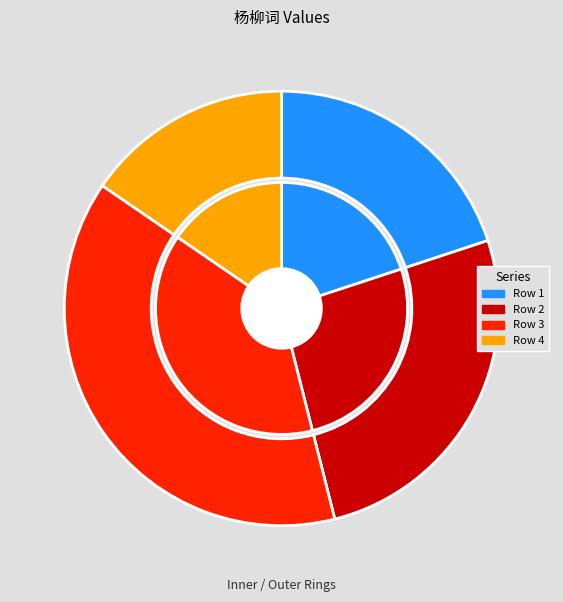

Is there a majority slice in this chart?

No